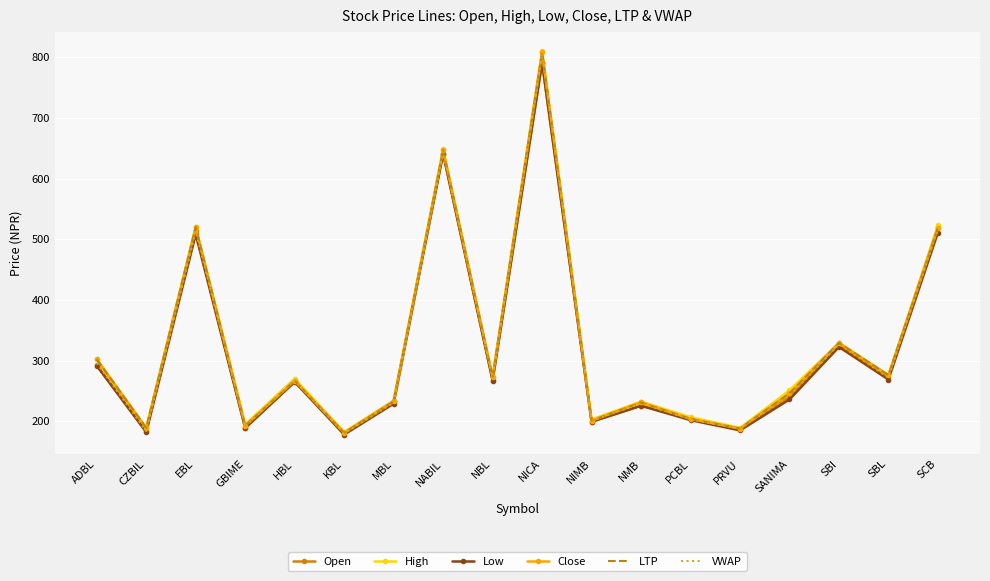

True or false: LTP and Close cross at least once.

False